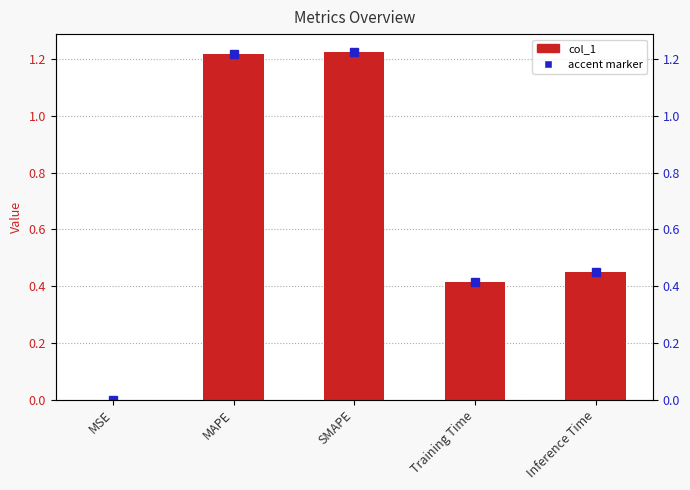

Rank the categories by value from highest to lowest.

SMAPE, MAPE, Inference Time, Training Time, MSE